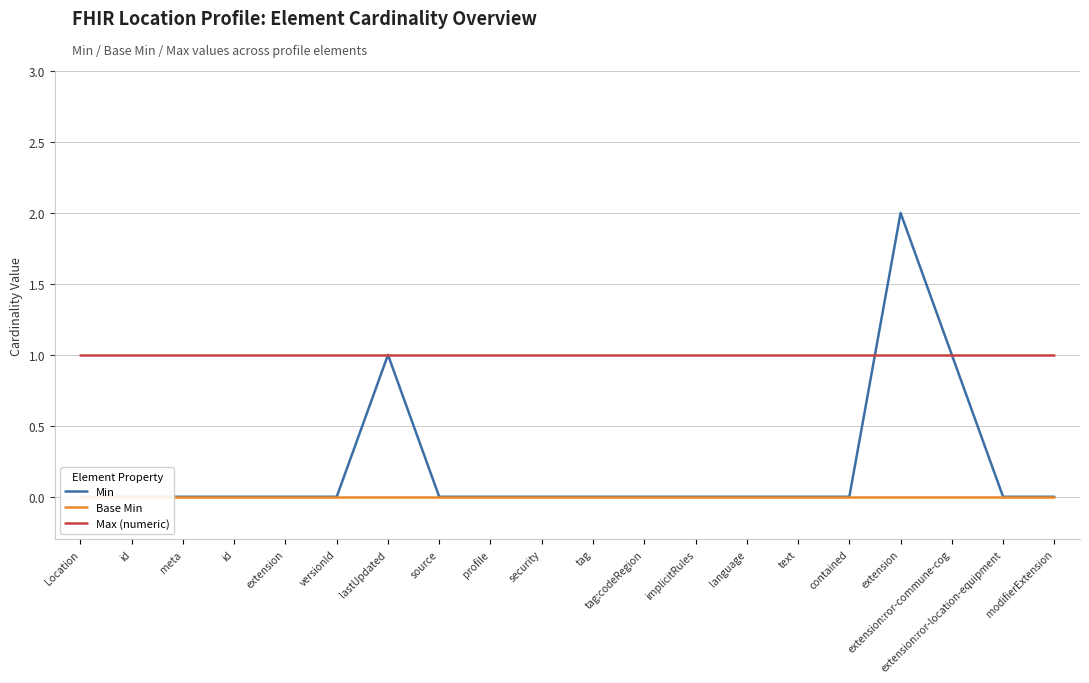

True or false: Base Min has a value of 0 at lastUpdated.

True